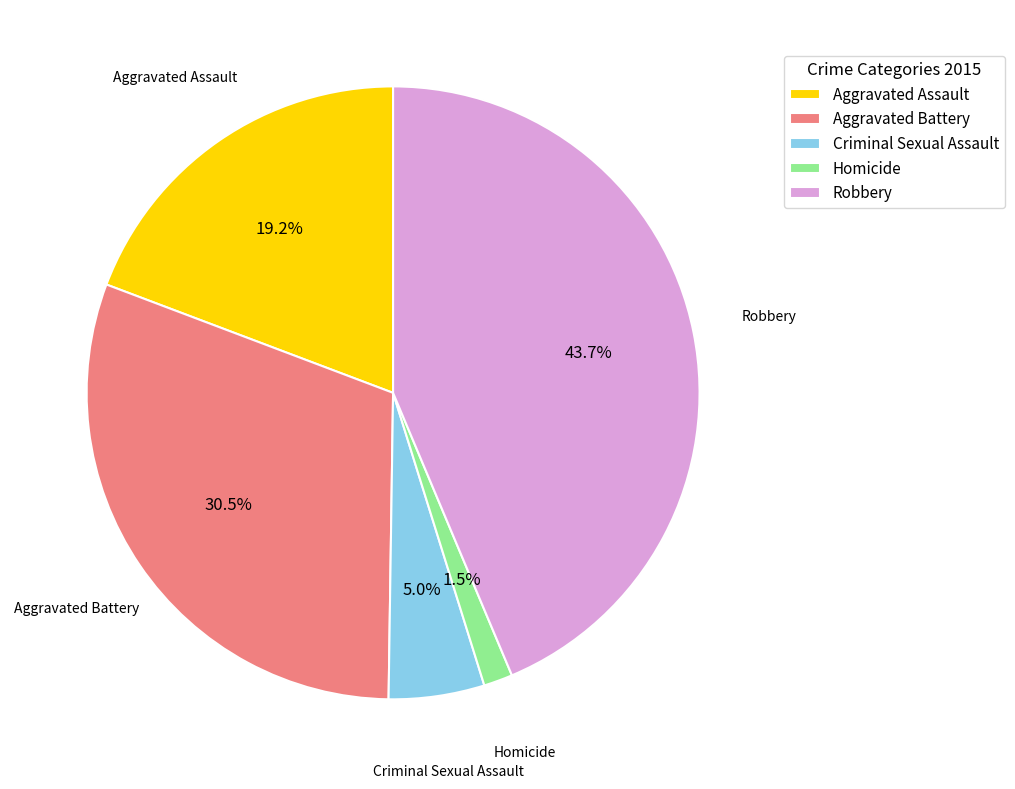

Is Homicide the majority of the pie?

No